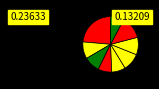

How many segments does this pie chart have?

9